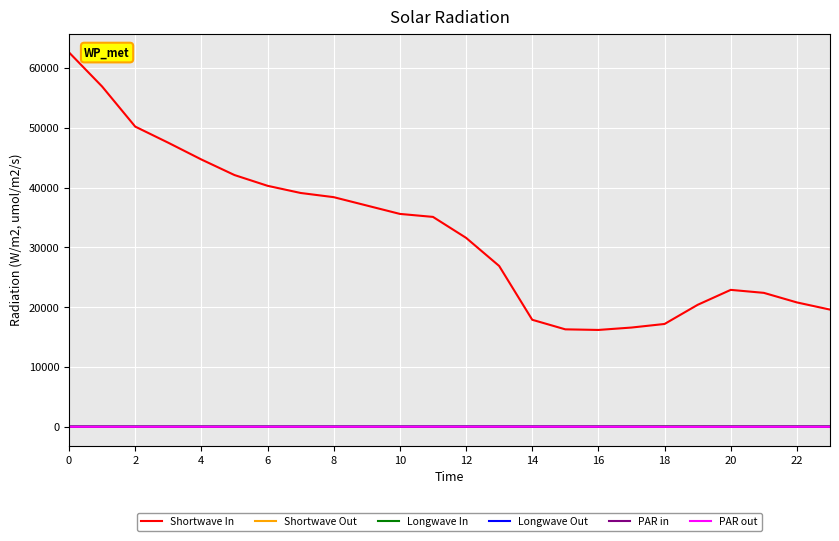

Which series has the largest range (max minus min)?

Shortwave In